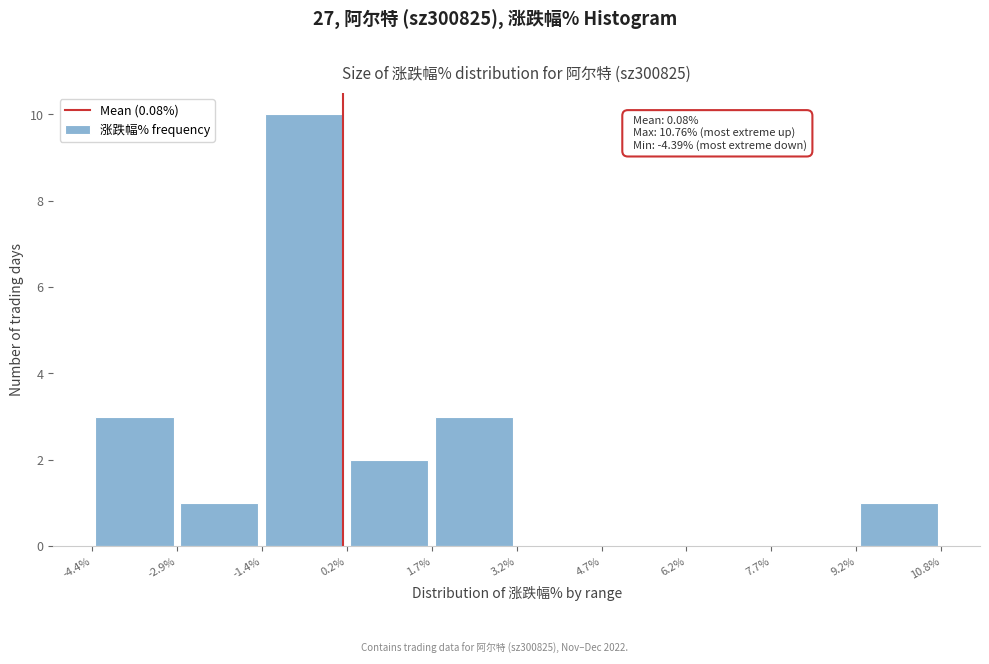

Over which range of the x-axis is the bar tallest?

-1.4% to 0.2%